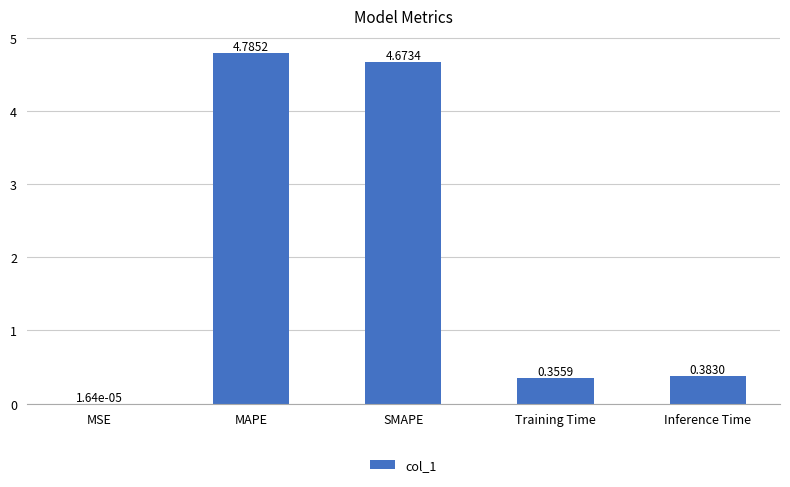

Which label corresponds to the largest value in the chart?

MAPE